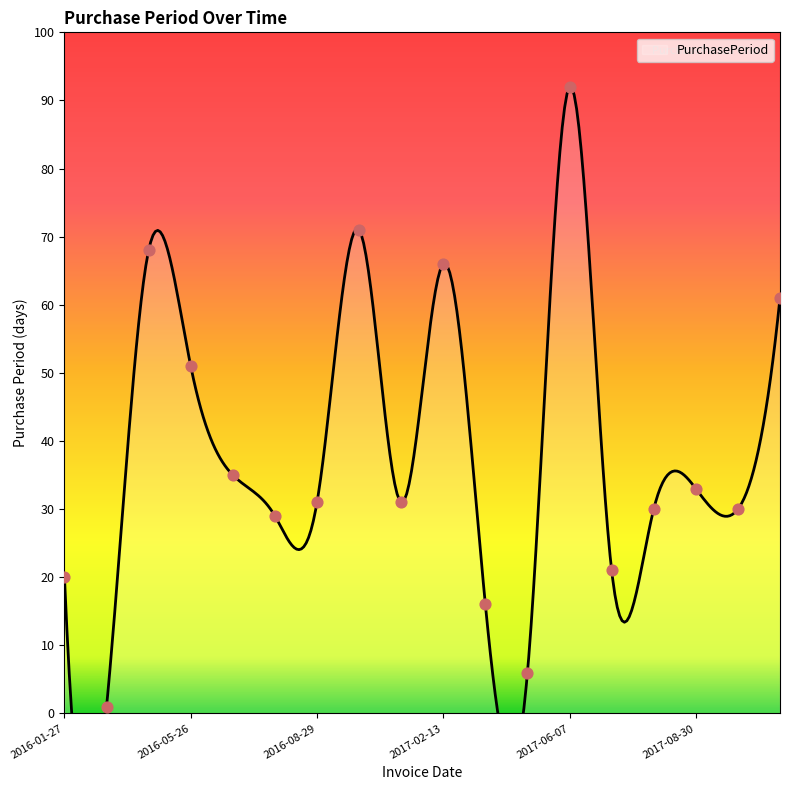

Approximately how many times larger is the value at 2016-06-30 compared to 2016-04-05?

0.5